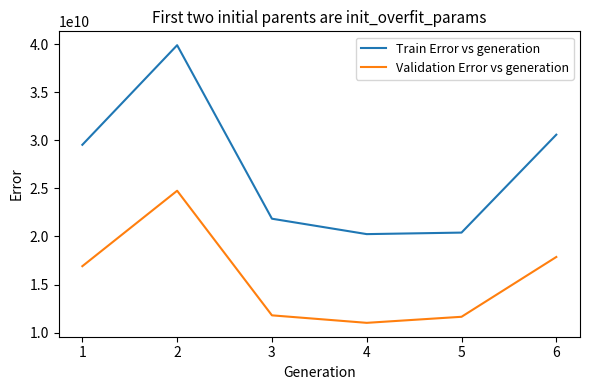

True or false: Train Error vs generation and Validation Error vs generation intersect in this chart.

False